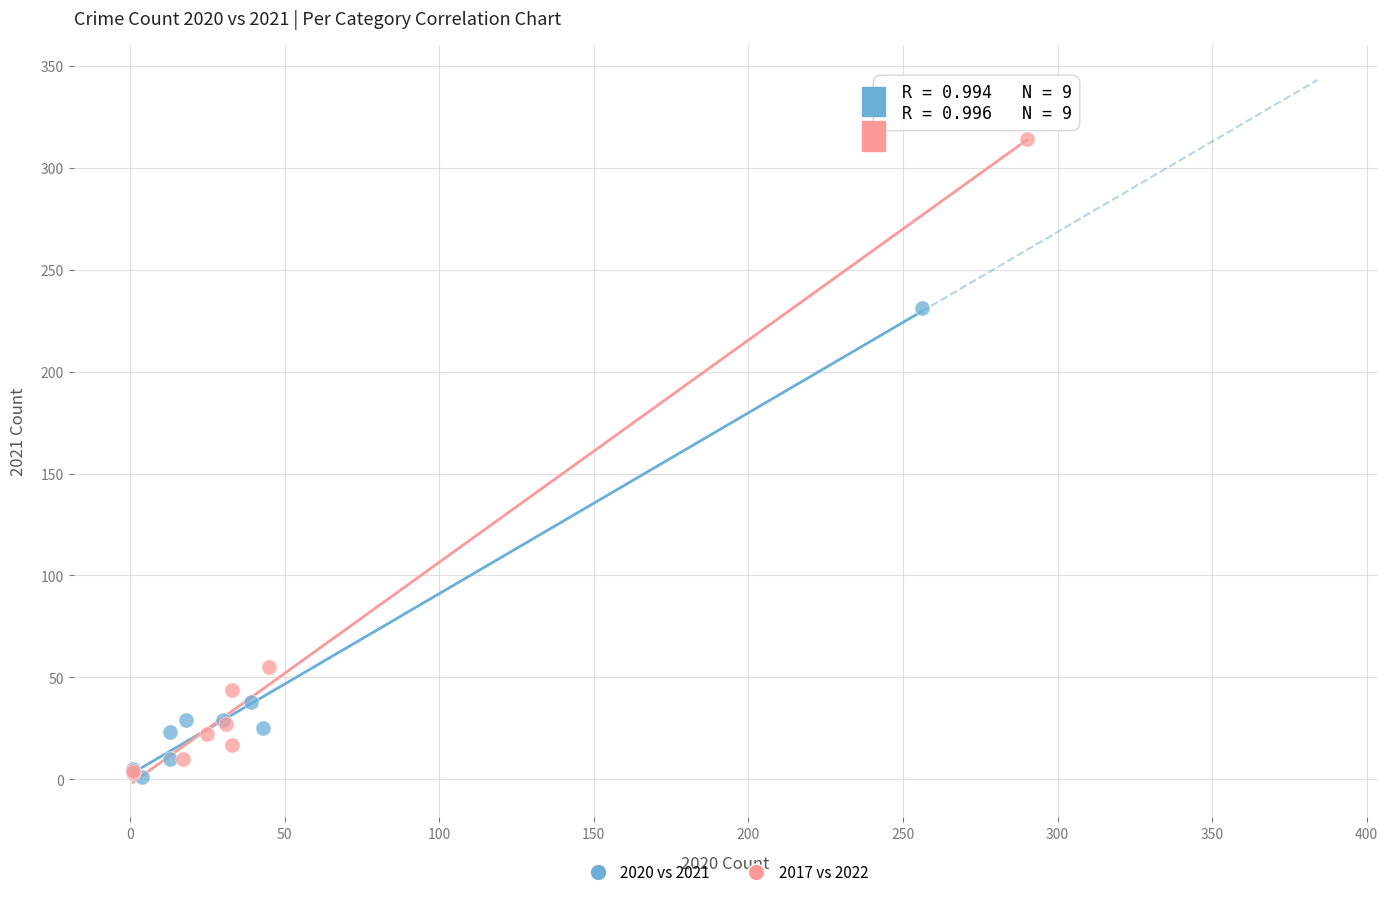

Which series has the widest spread of Y values?

2017 vs 2022